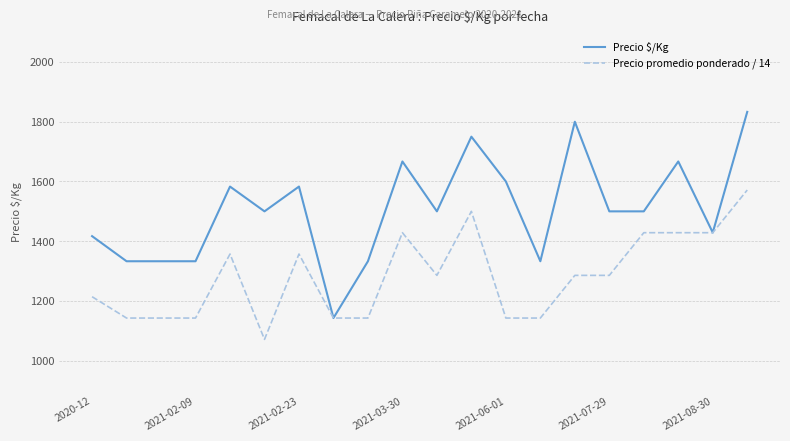

What is the smallest value displayed?

1071.4